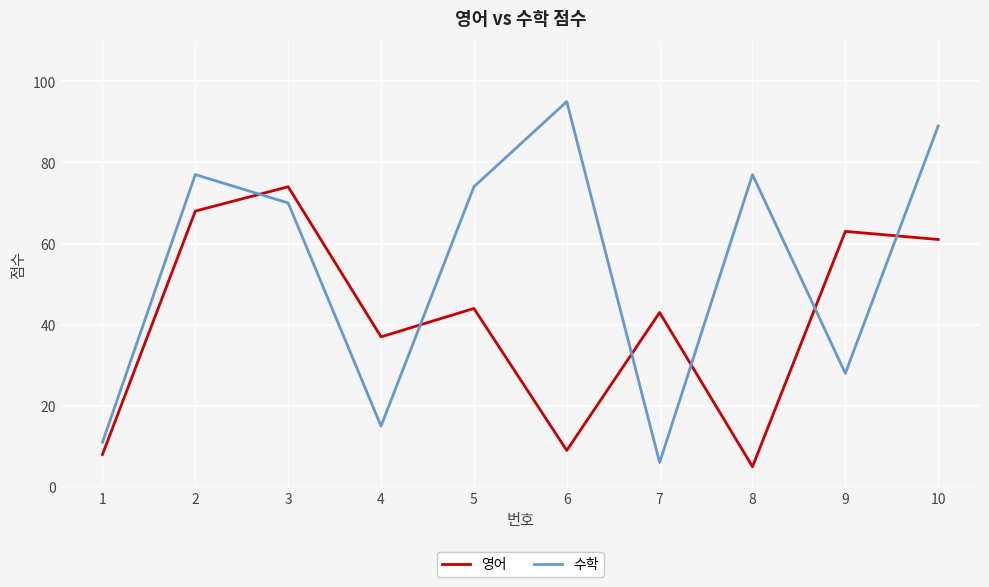

Is it true that 영어 equals 90 at 9?

False